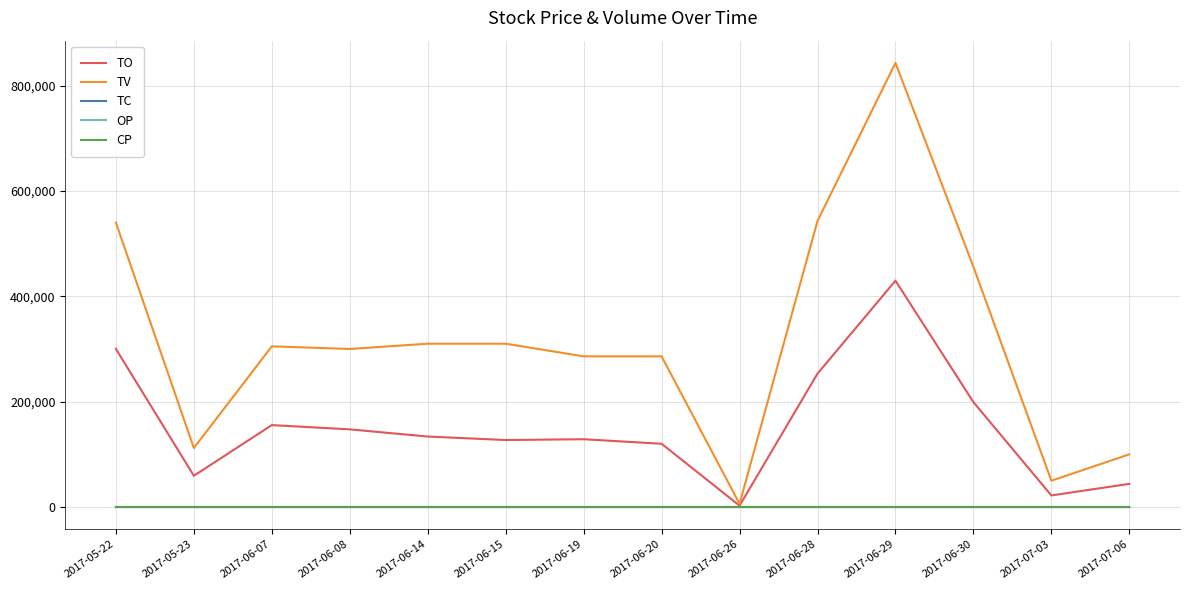

What is the approximate value of OP at 2017-07-06?

0.4